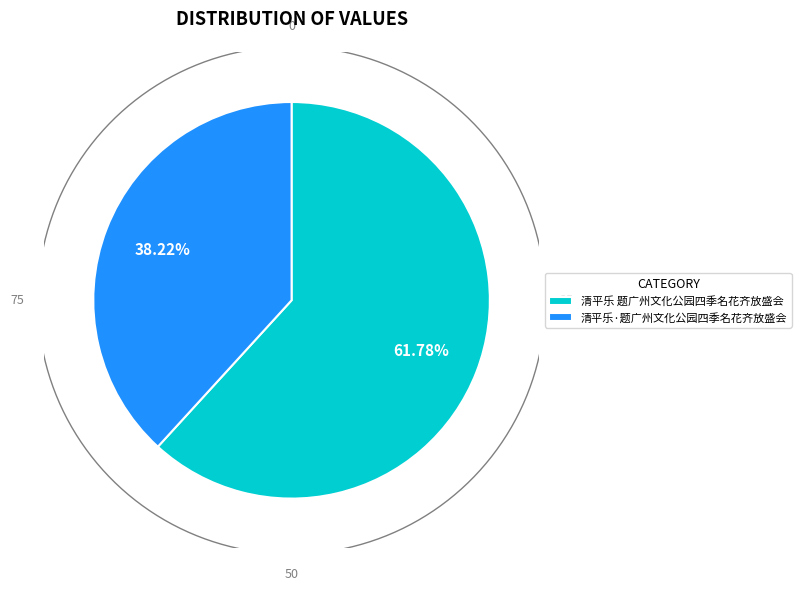

To the nearest percent, what is the combined percentage of 清平乐·题广州文化公园四季名花齐放盛会 and 清平乐 题广州文化公园四季名花齐放盛会?

100%